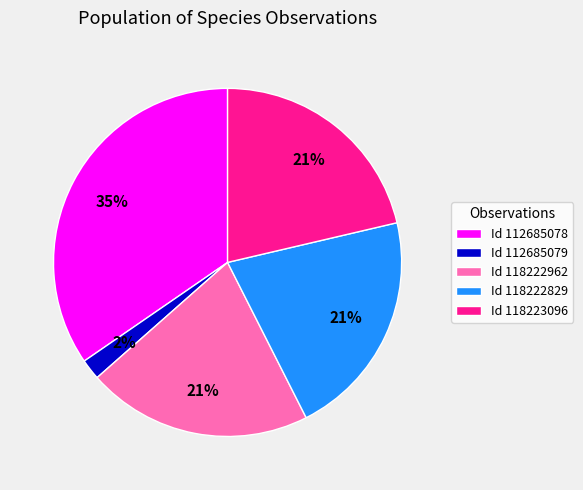

Is the sum of Id 112685078 and Id 112685079 greater than half?

No